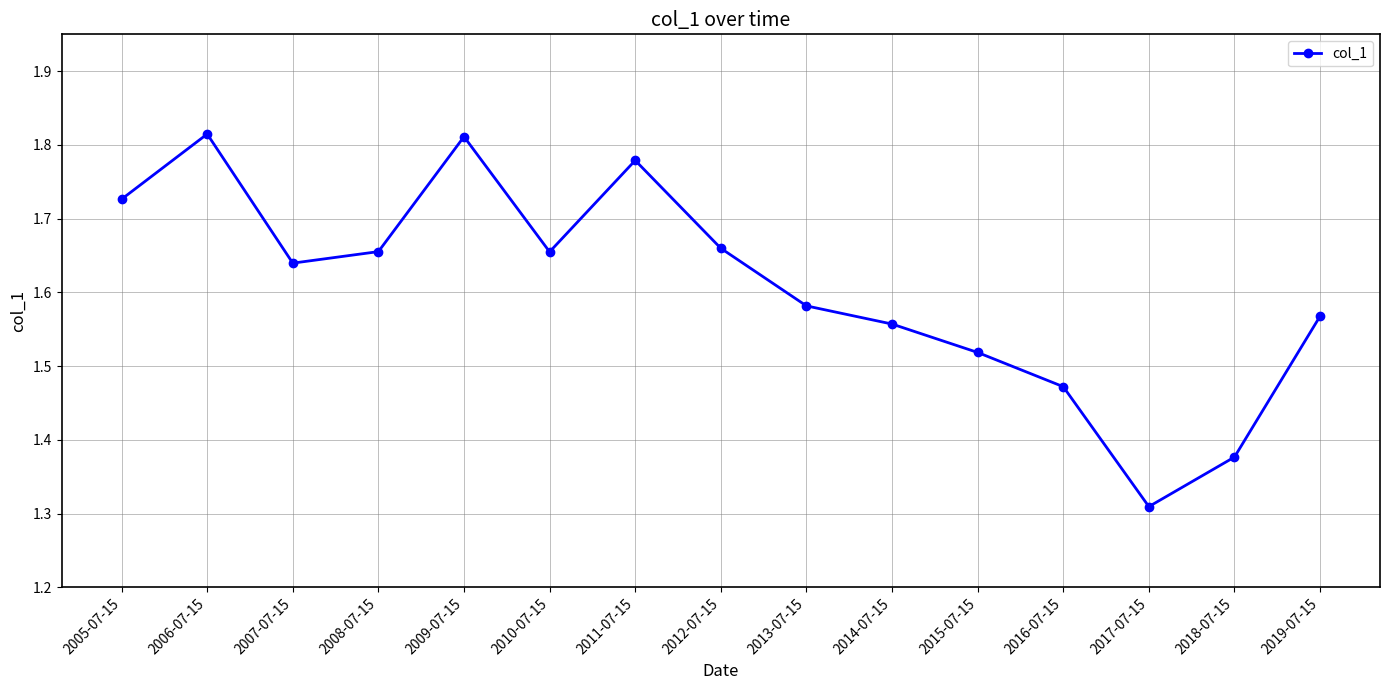

What is the label of the 14th point from the left?

2018-07-15